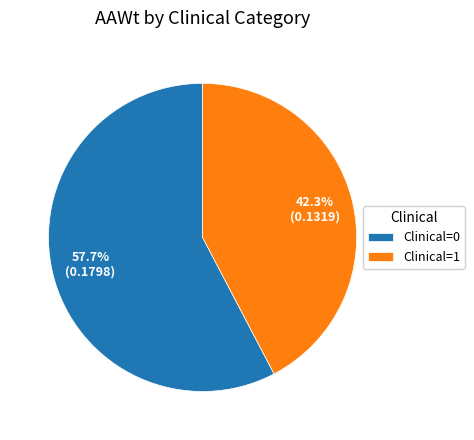

Is it true that Clinical=1 is 61% of the pie?

False